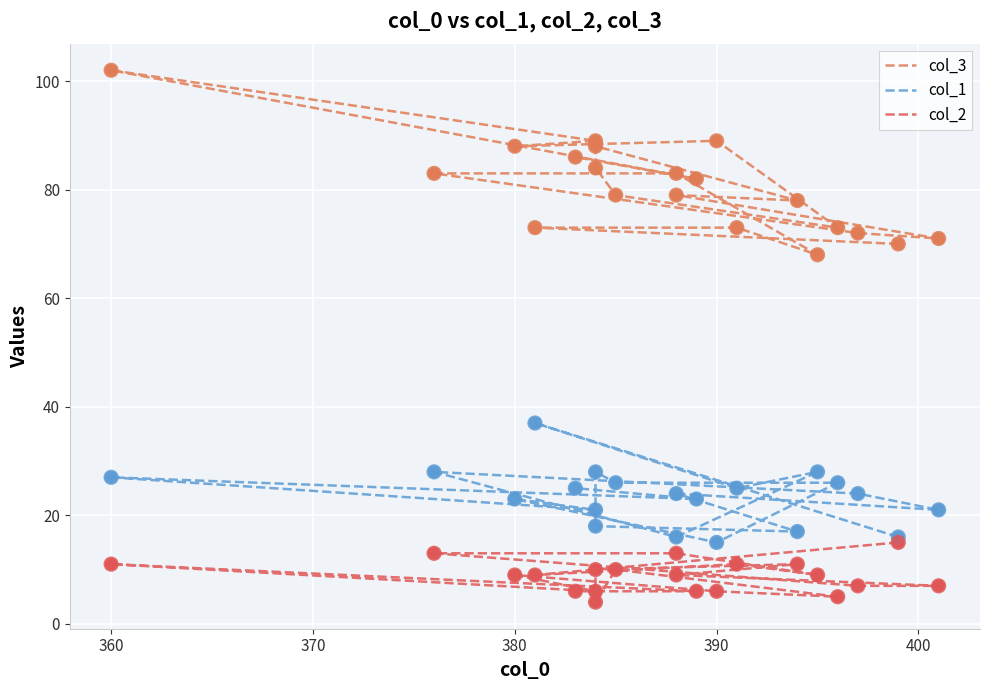

Which series reaches the maximum Y coordinate?

col_3